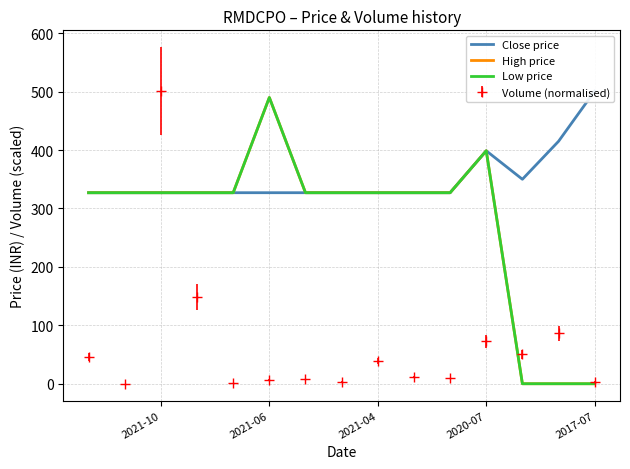

At which label does Low price first exceed 327?

2020-07